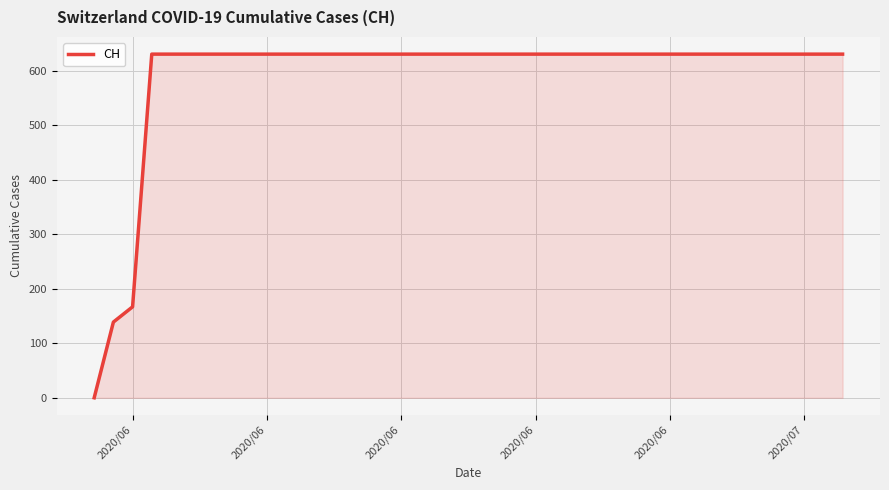

What is the maximum value shown in the chart?

631